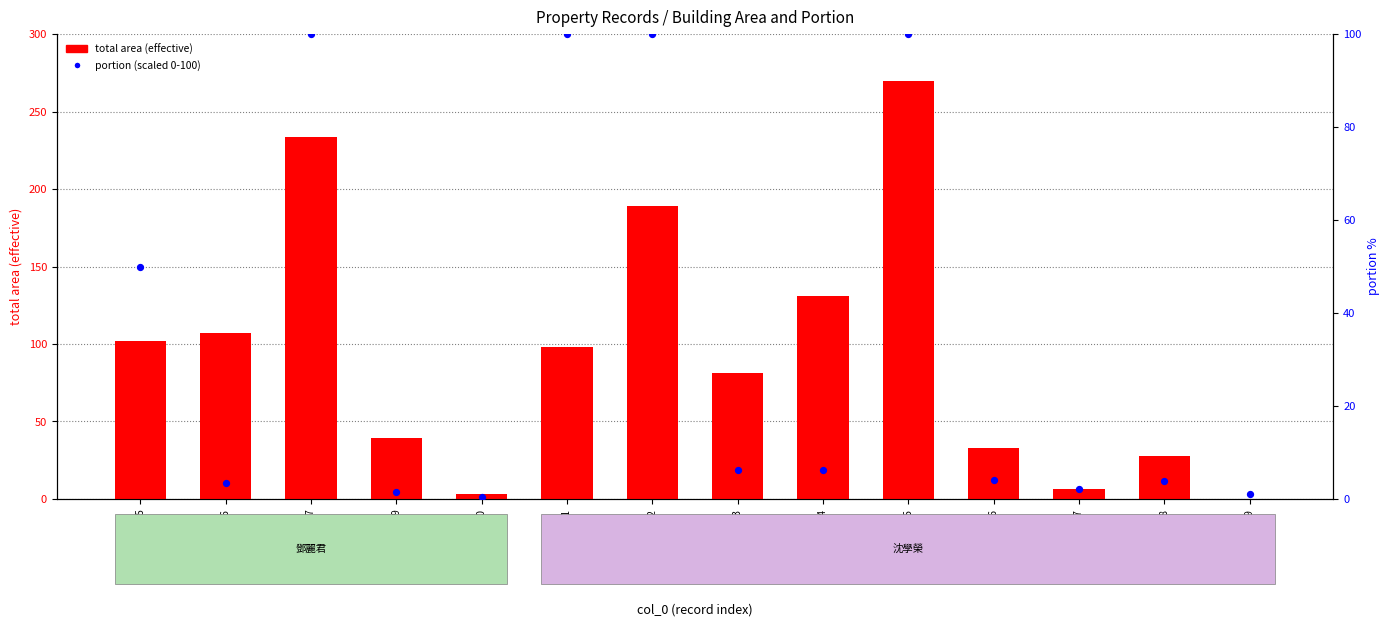

What are all the series names shown in the legend?

total area (effective), portion (scaled 0-100)